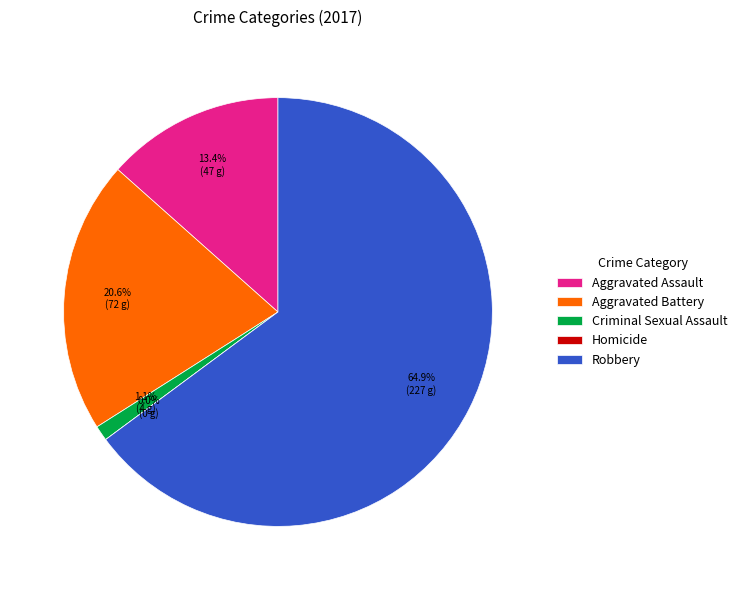

Which category has the biggest portion of the pie?

Robbery